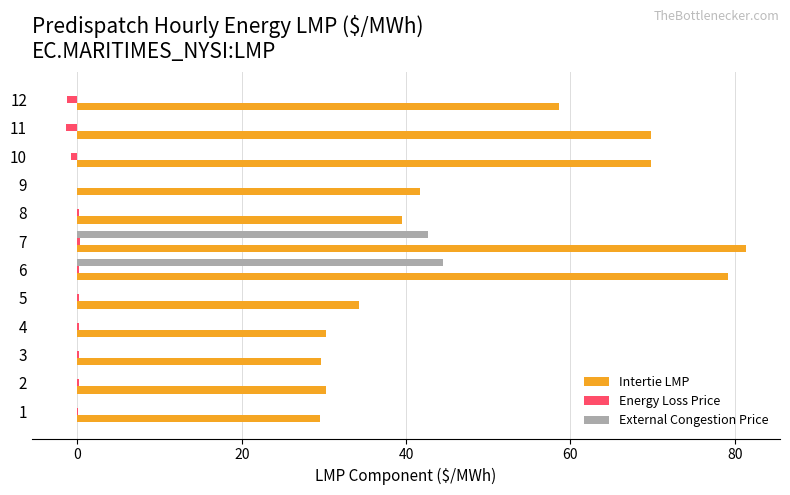

What is the sum of all Energy Loss Price values?

-1.8